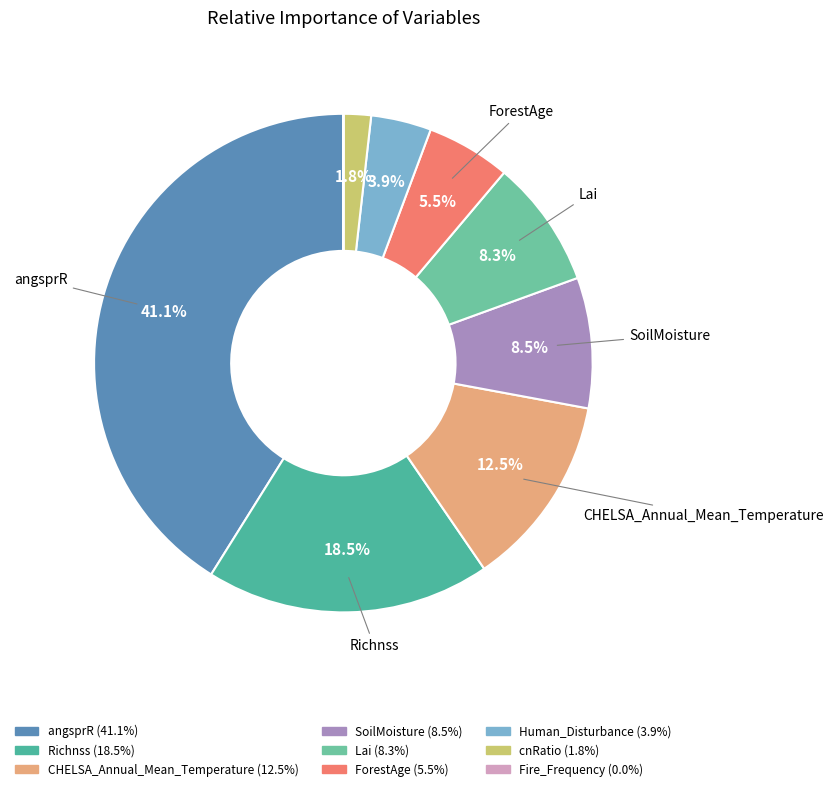

How many slices are in this pie chart?

9